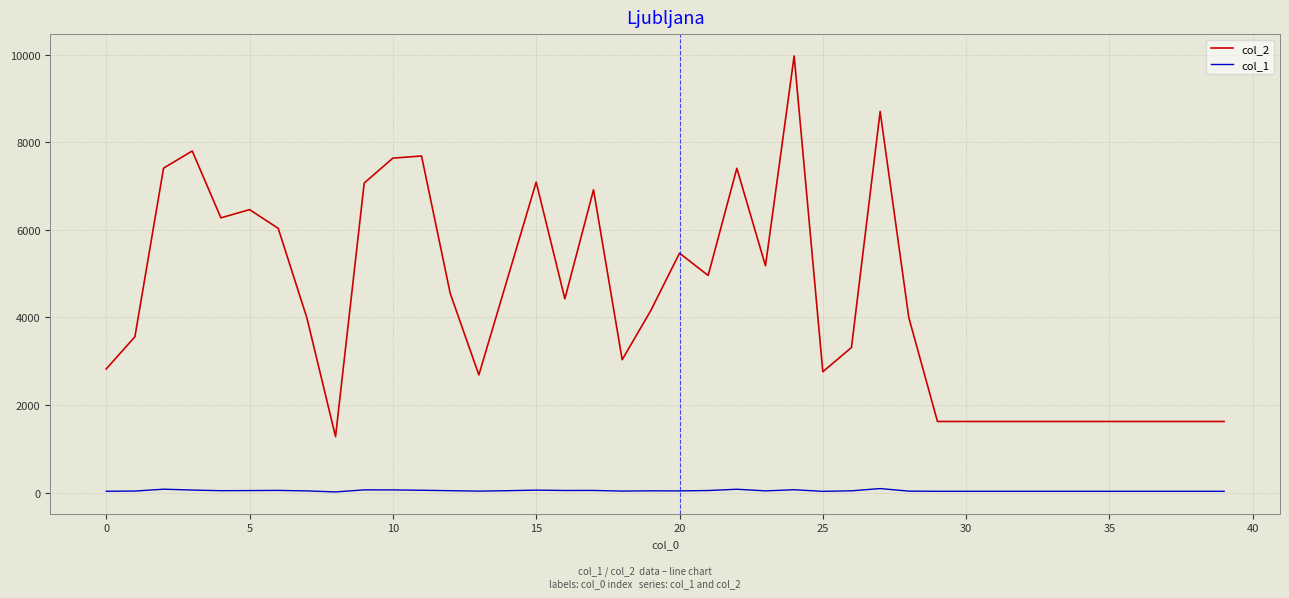

What are all the series names shown in the legend?

col_2, col_1